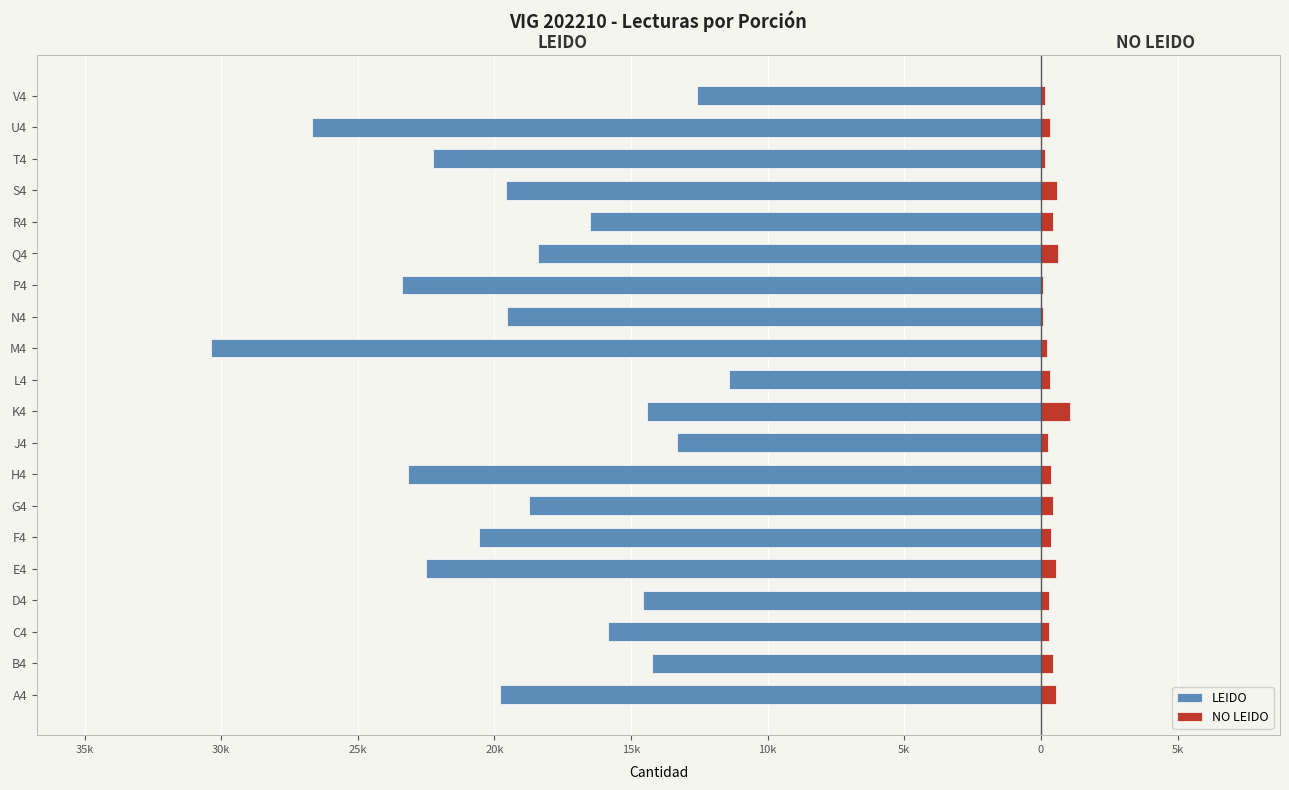

Which series has the largest range (max minus min)?

LEIDO